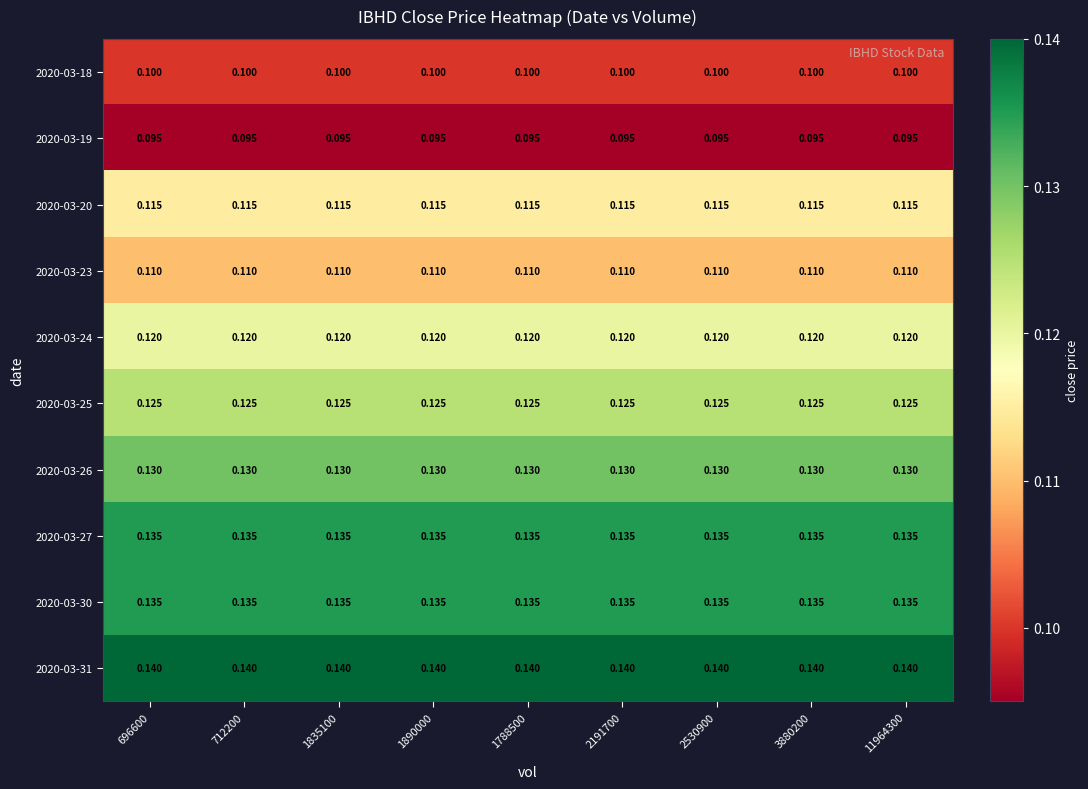

Is the value of 2020-03-26 at 2191700 greater than the value of 2020-03-23 at 3880200?

Yes